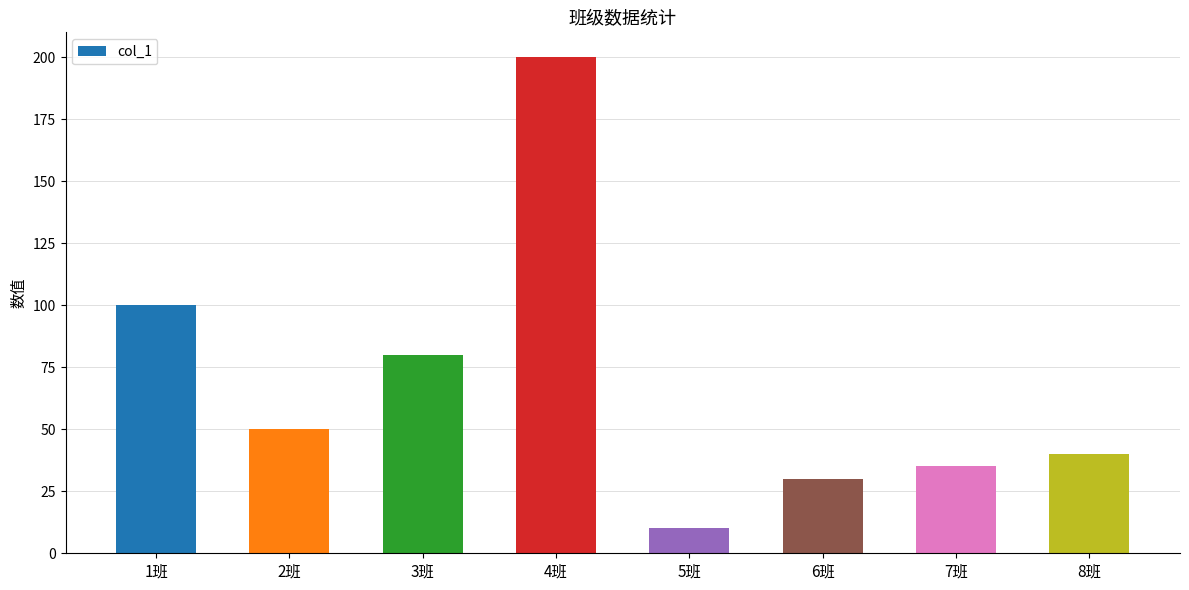

The chart shows a value of 200 at 4班. True or false?

True